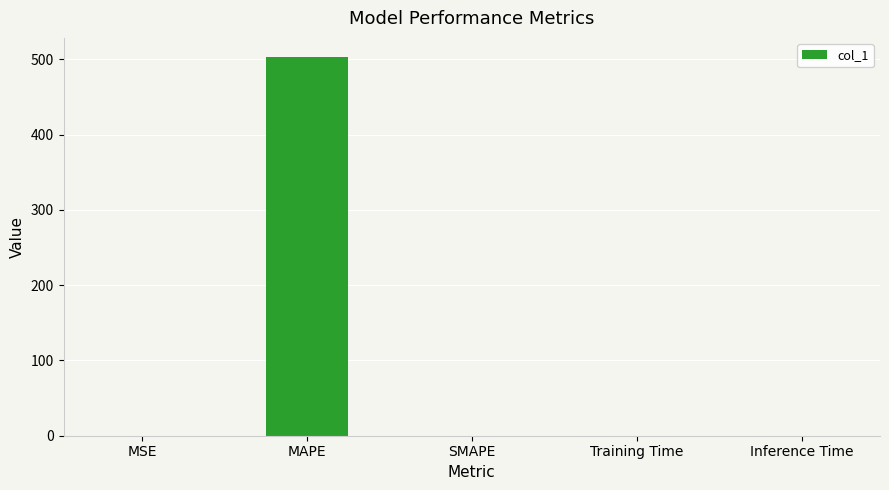

True or false: the data shows 0.0 at Training Time.

True